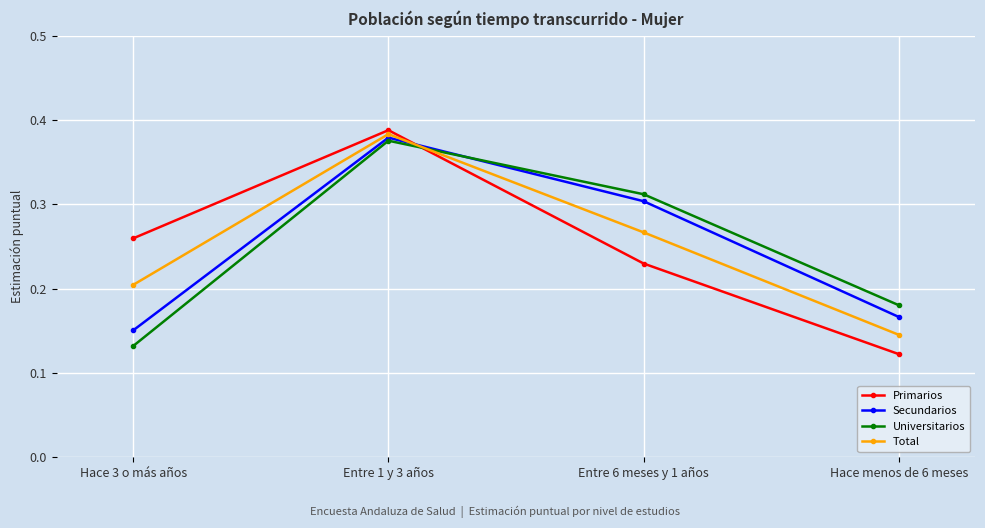

List the labels in order of Universitarios value, largest first.

Entre 1 y 3 años, Entre 6 meses y 1 años, Hace menos de 6 meses, Hace 3 o más años